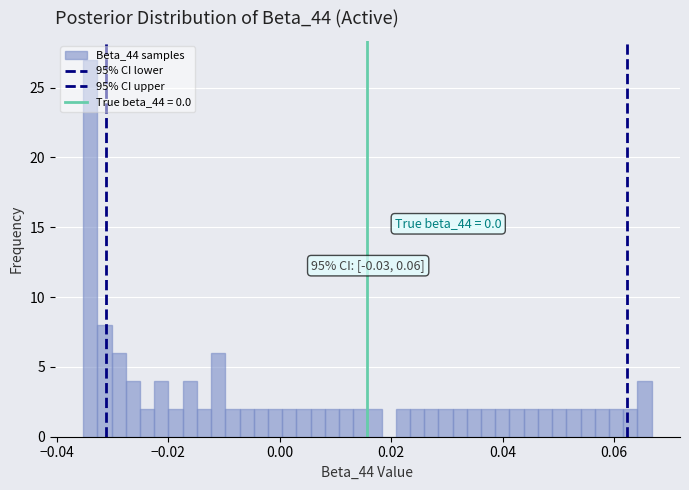

Read against the x-axis, roughly where is the centre of the tallest bar?

-0.034